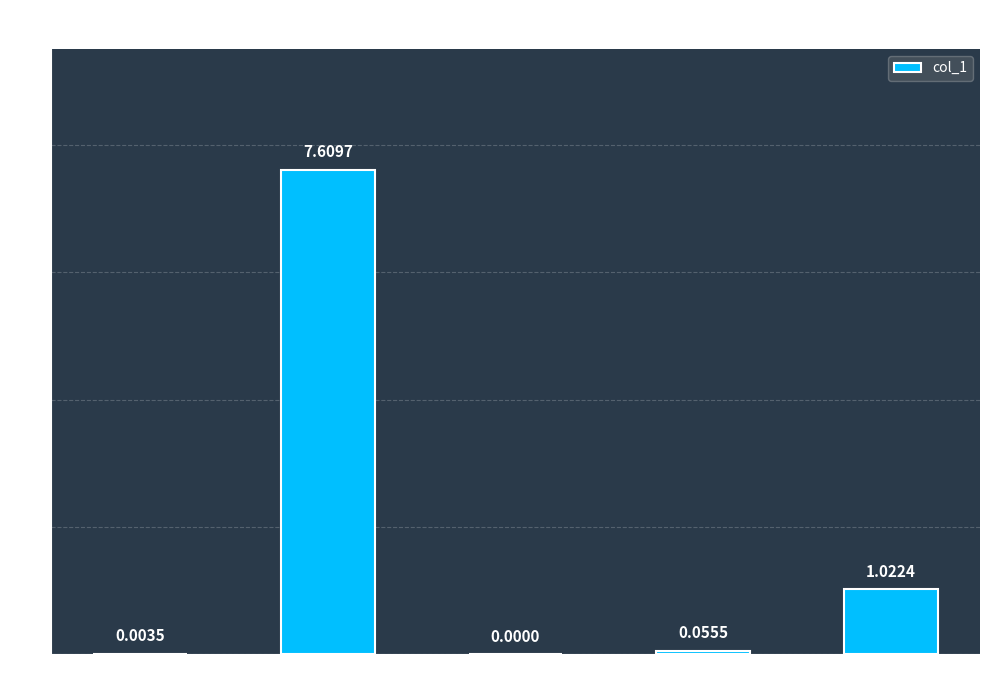

At which label is the value closest to 3?

Inference Time